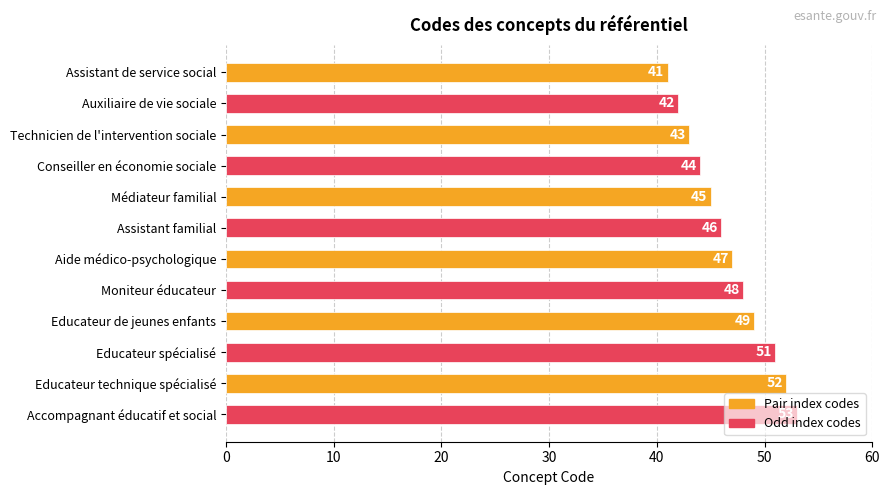

What is the difference between the second highest and second lowest values?

10